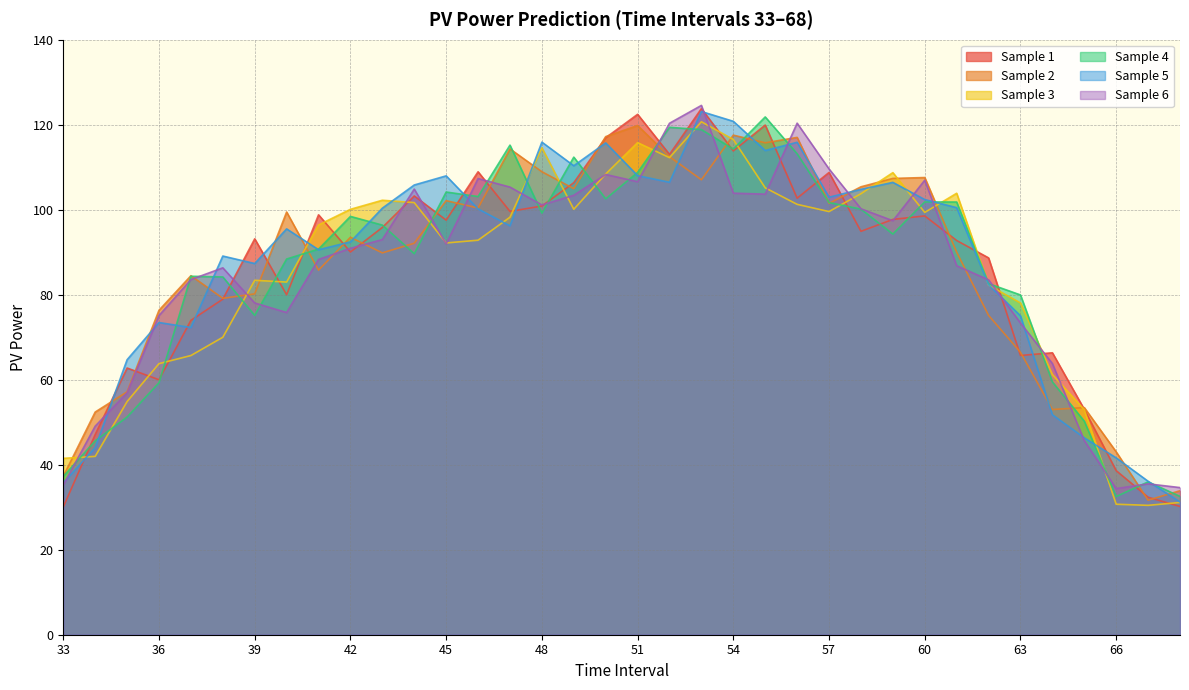

What is the difference between the highest and lowest values at 39?

18.0